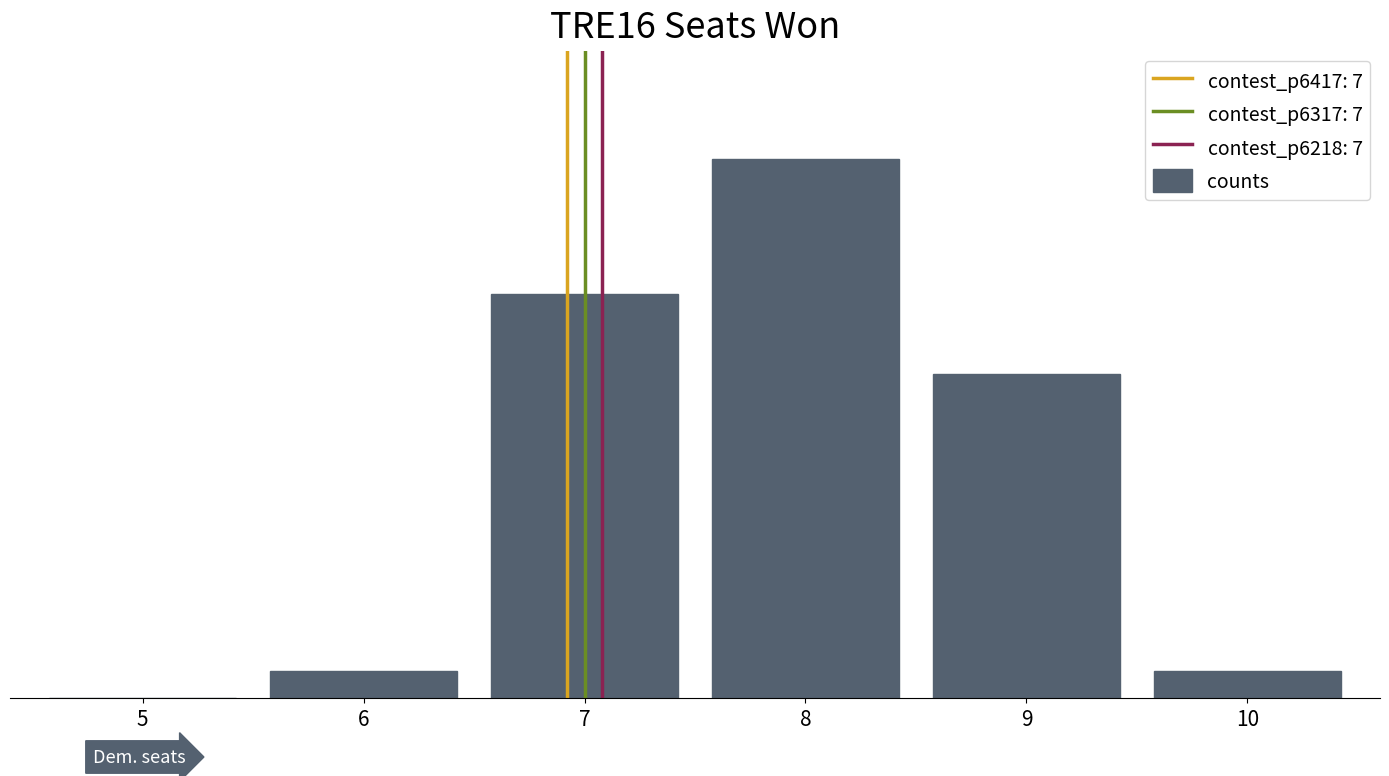

Reading right to left, extract all data points from this chart.

10=1	9=12	8=20	7=15	6=1	5=0